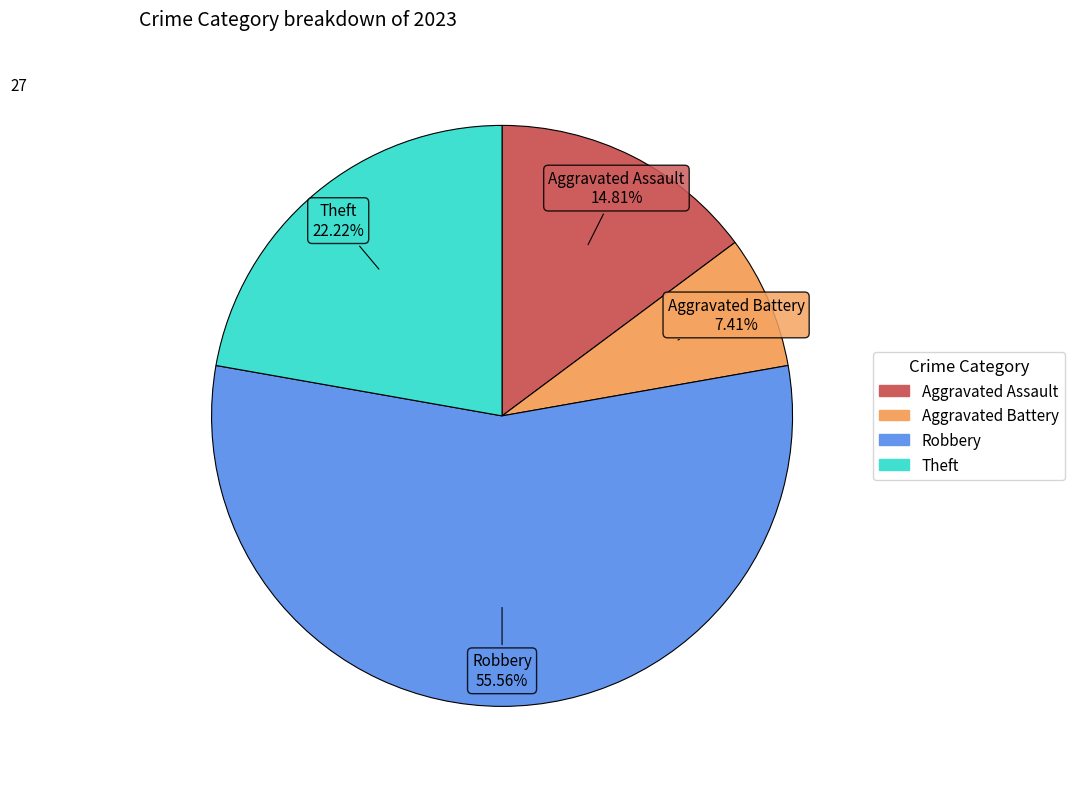

Does any single category account for the majority?

Yes